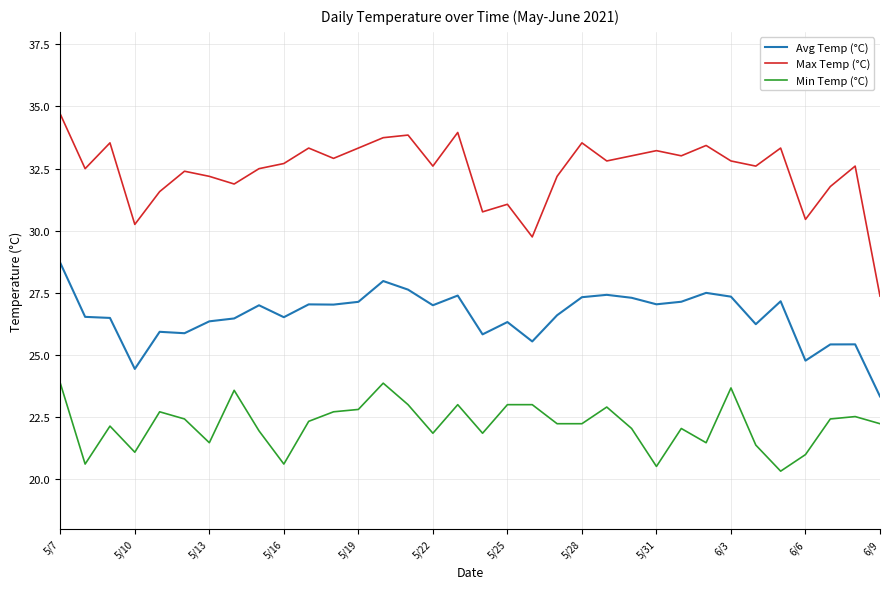

Rank the series by their maximum value, from lowest to highest.

Min Temp (°C), Avg Temp (°C), Max Temp (°C)